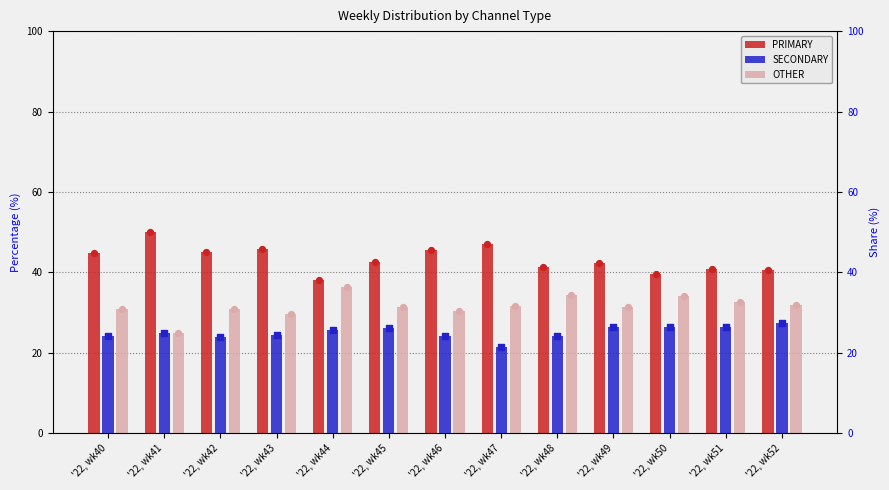

At which category is the sum across all series the highest?

'22, wk43